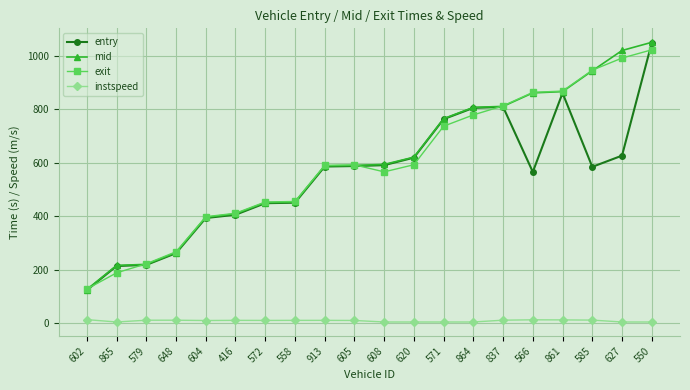

Is it true that entry equals 627.0 at 627?

True